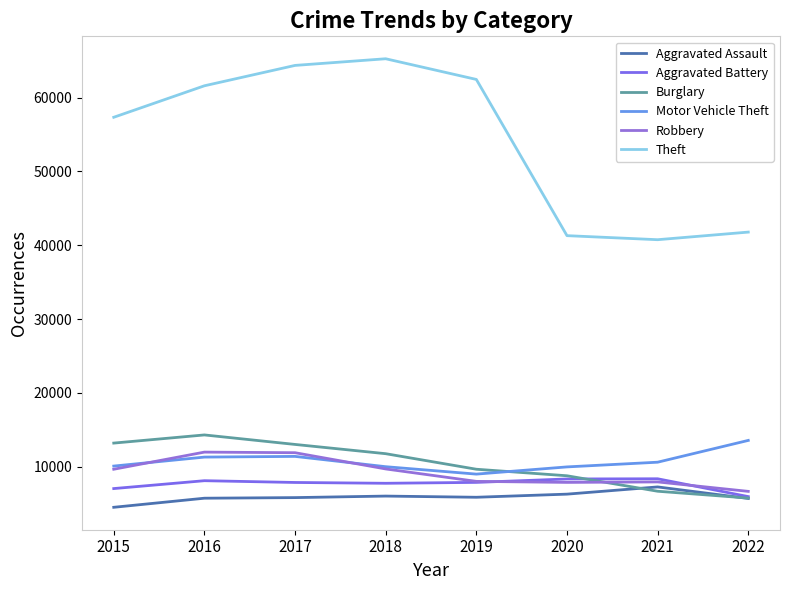

True or false: Burglary has more than 0 points higher than both neighbors.

True